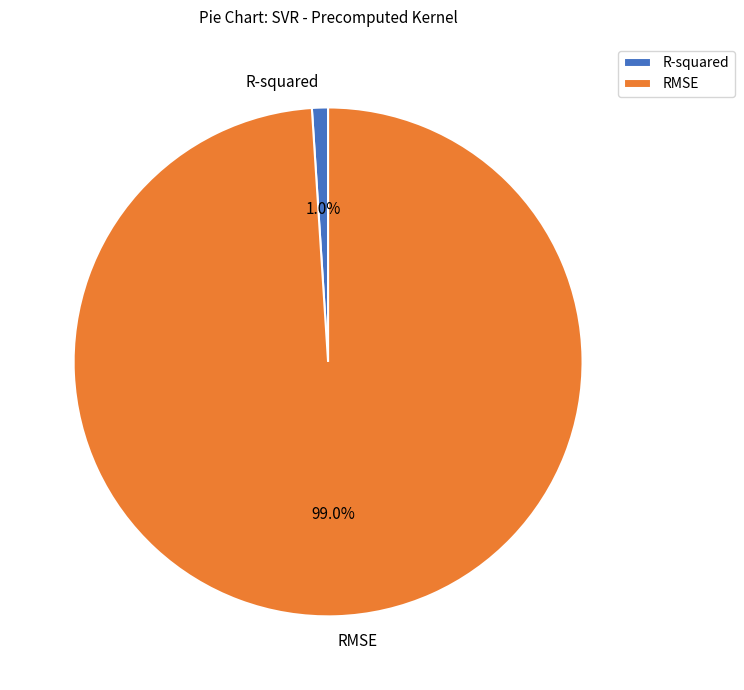

Which category accounts for the majority?

RMSE